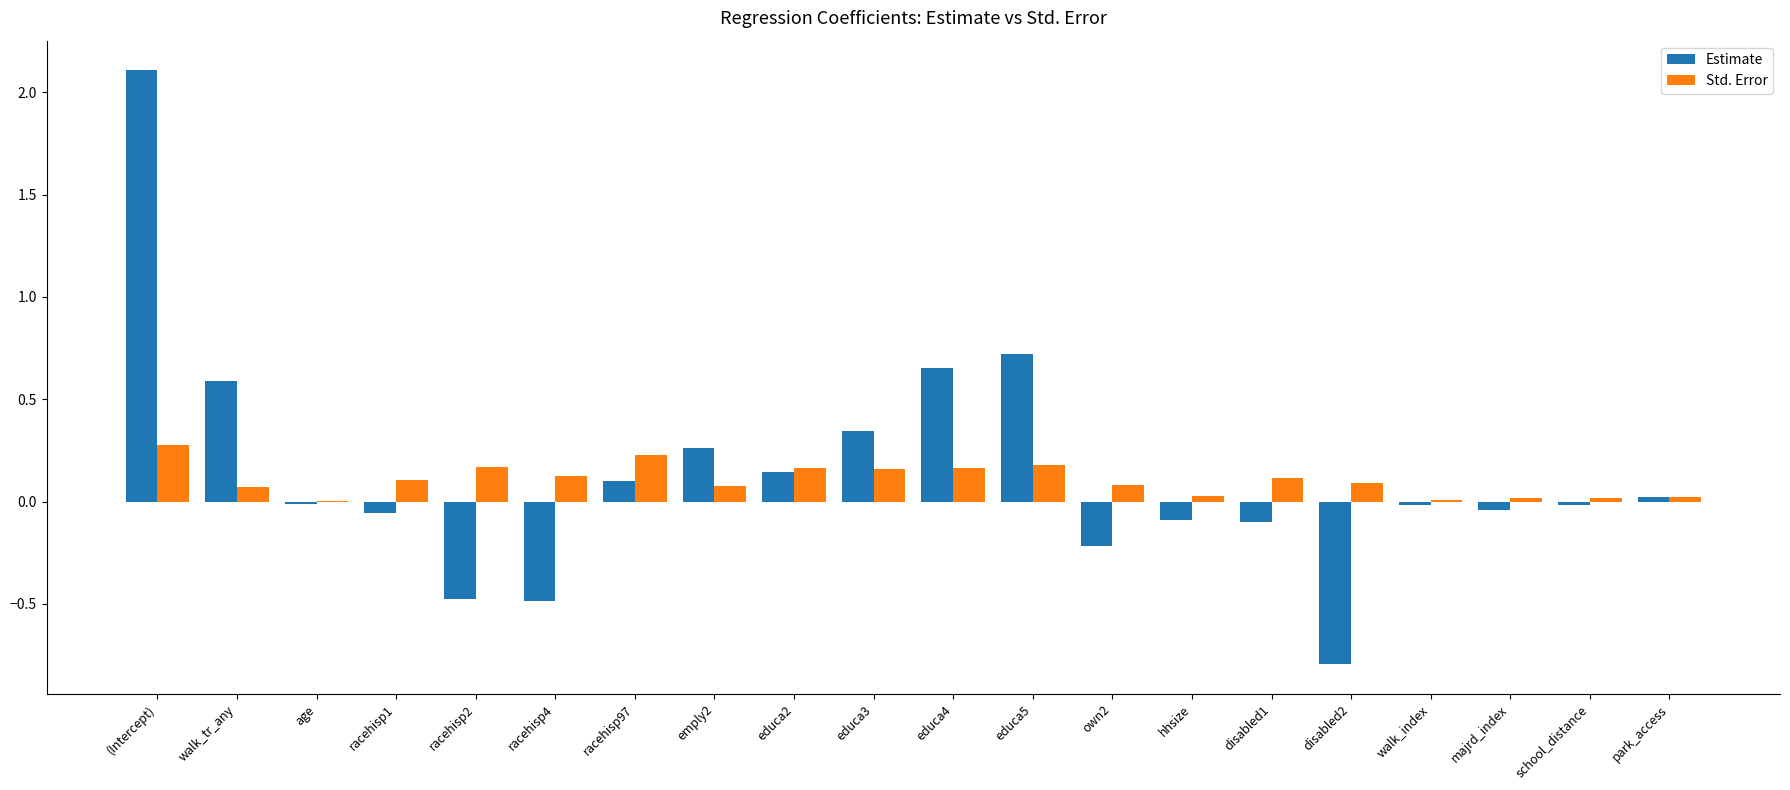

The value of Estimate at racehisp4 is -0.5. True or false?

True